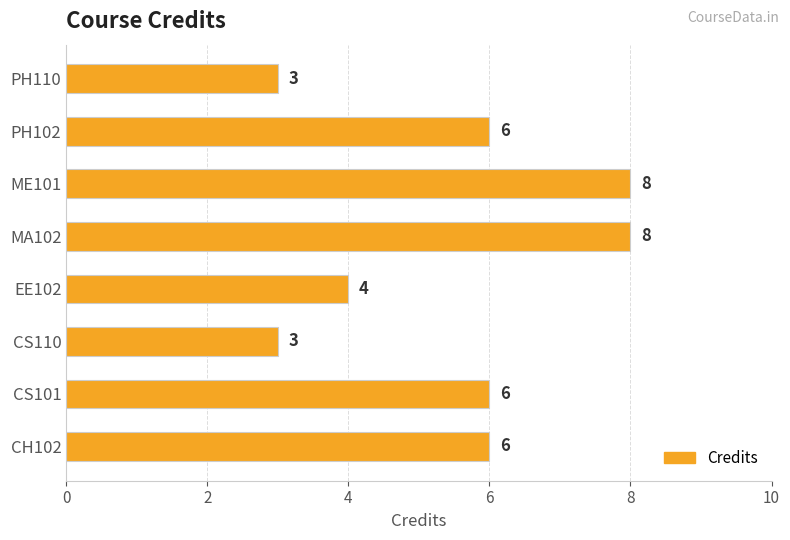

What is the minimum value shown in the chart?

3